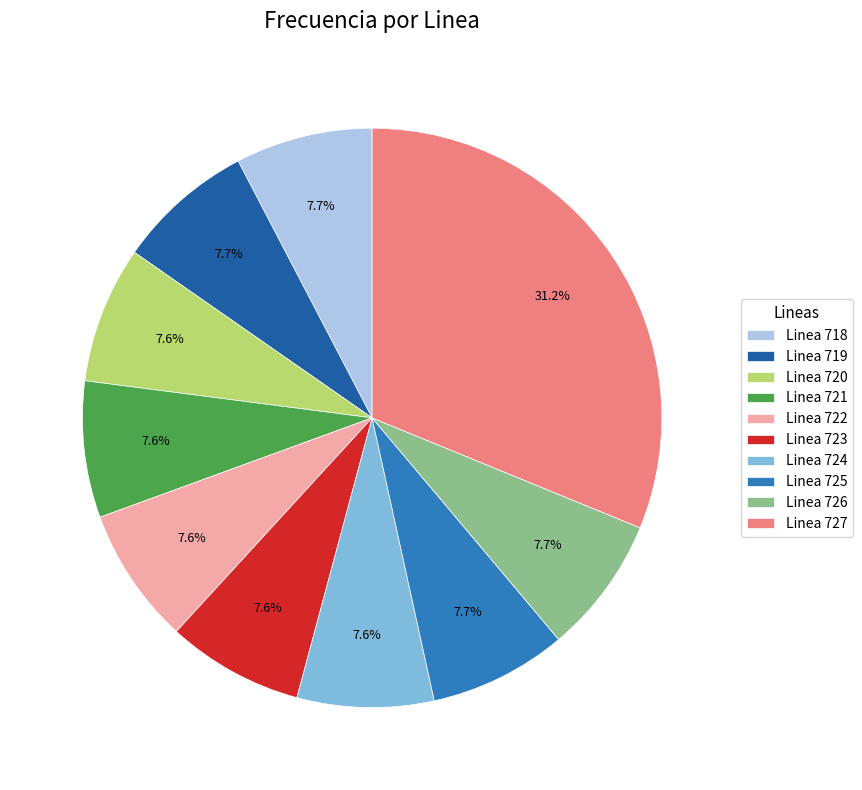

To the nearest percent, what portion does Linea 722 represent?

8%